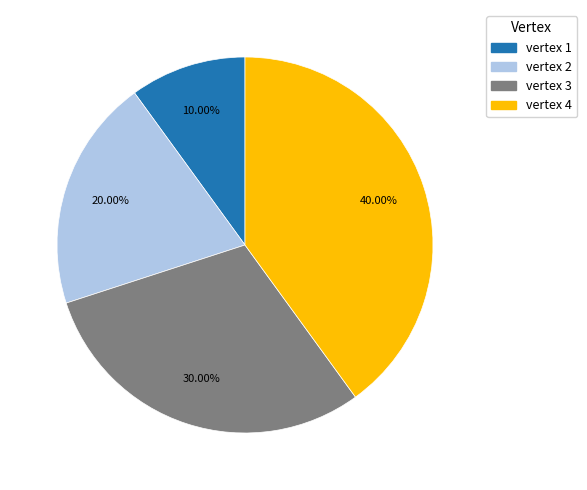

Between vertex 2 and vertex 3, which is larger?

vertex 3